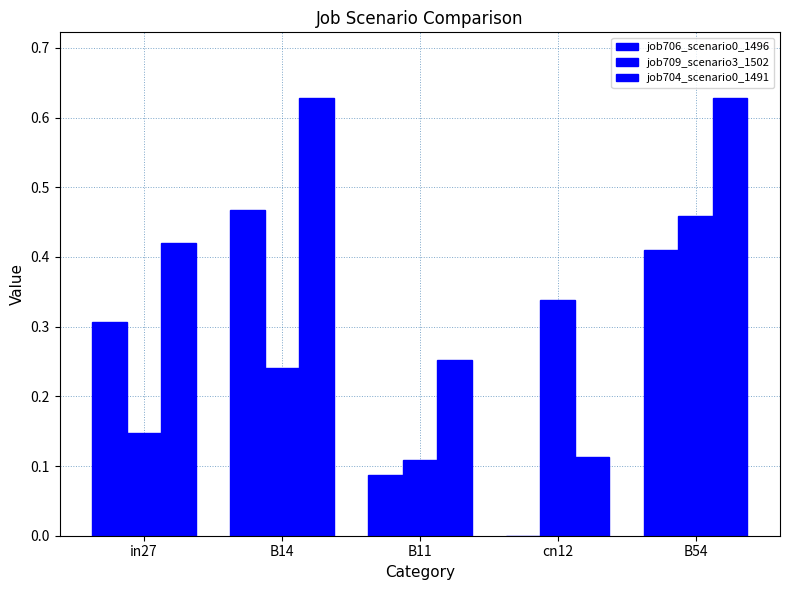

Which series has the widest spread of values?

job704_scenario0_1491